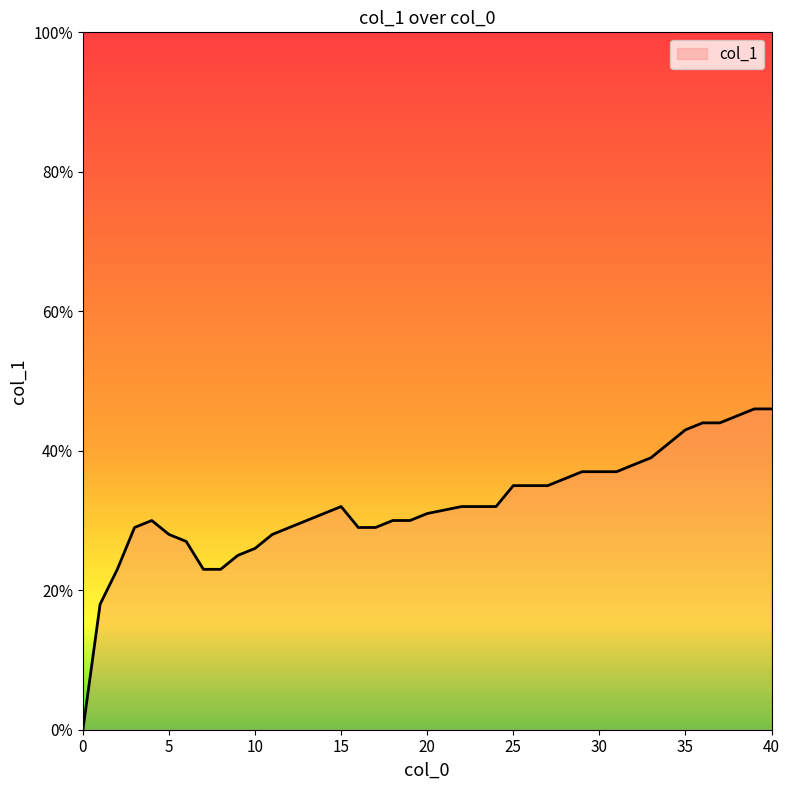

Does the chart display data point markers on the line(s)?

No